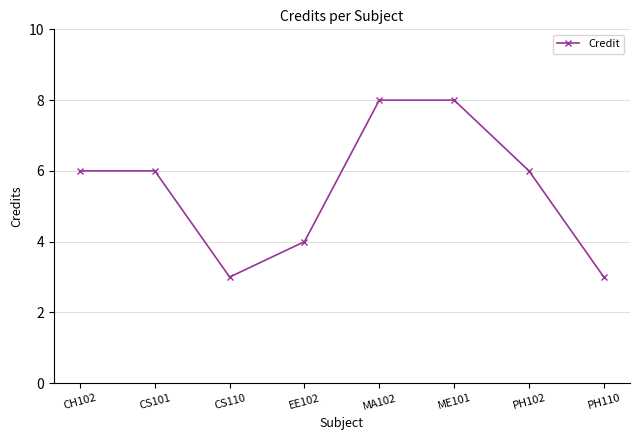

What is the maximum value shown in the chart?

8